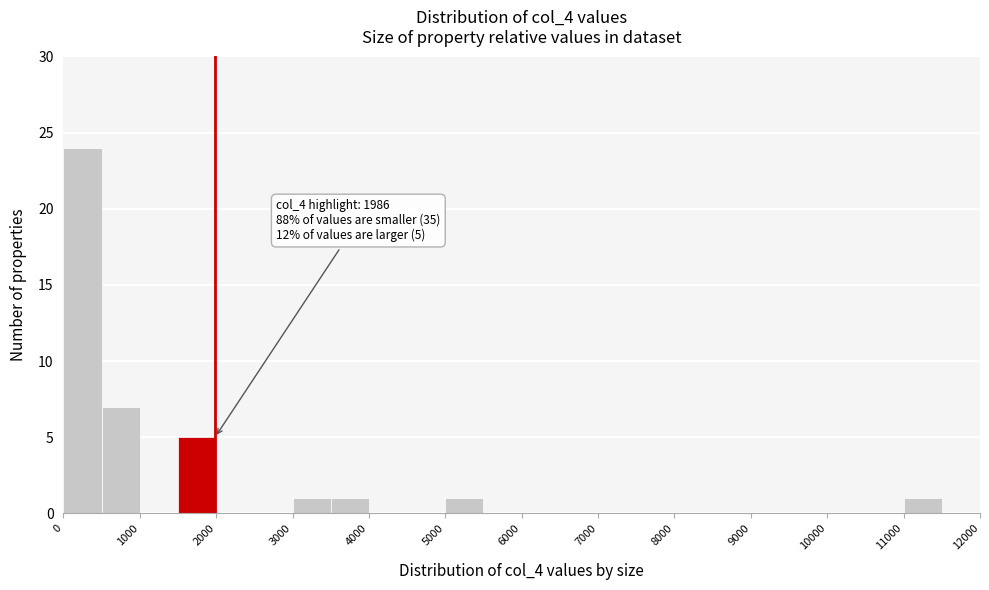

Over which range of the x-axis is the bar tallest?

0 to 500